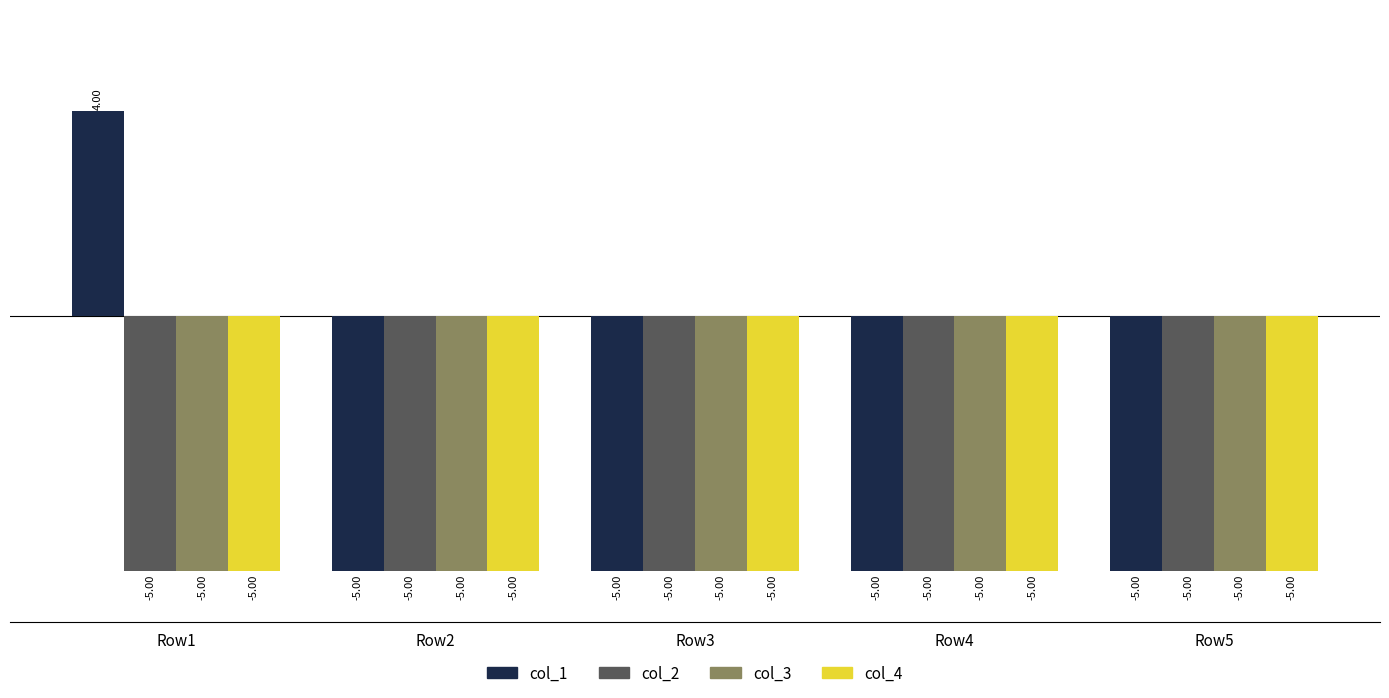

What is the sum of the col_4 values at Row2 and Row4?

-10